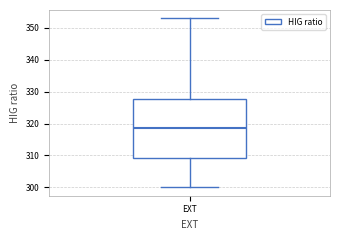

Read this box plot against the y-axis: the position of the median line, the range covered by the box, and the ends of both whiskers. The values are not printed on the chart, so give them approximately, as read against the axis.

median 319, box 309 to 328, whiskers 300 to 353